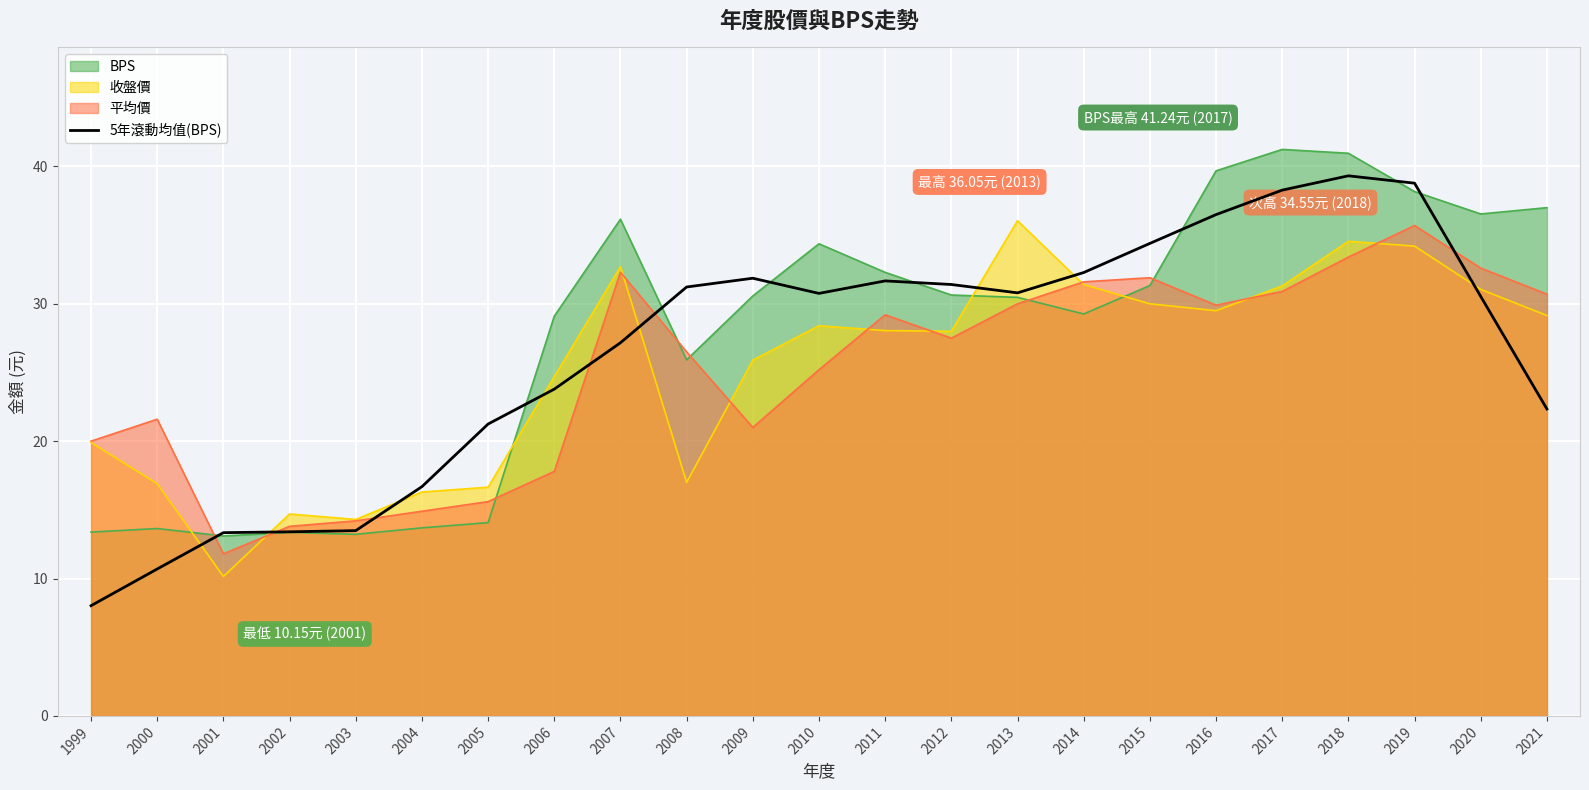

What is the change in value from 2000 to 2020?

+19.8